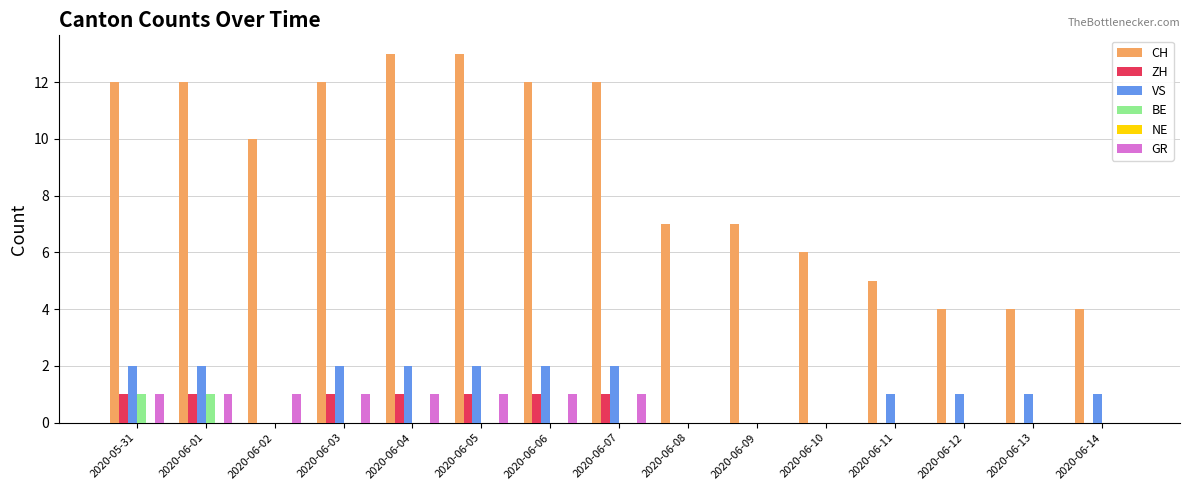

The value of VS at 2020-06-07 is 3. True or false?

False